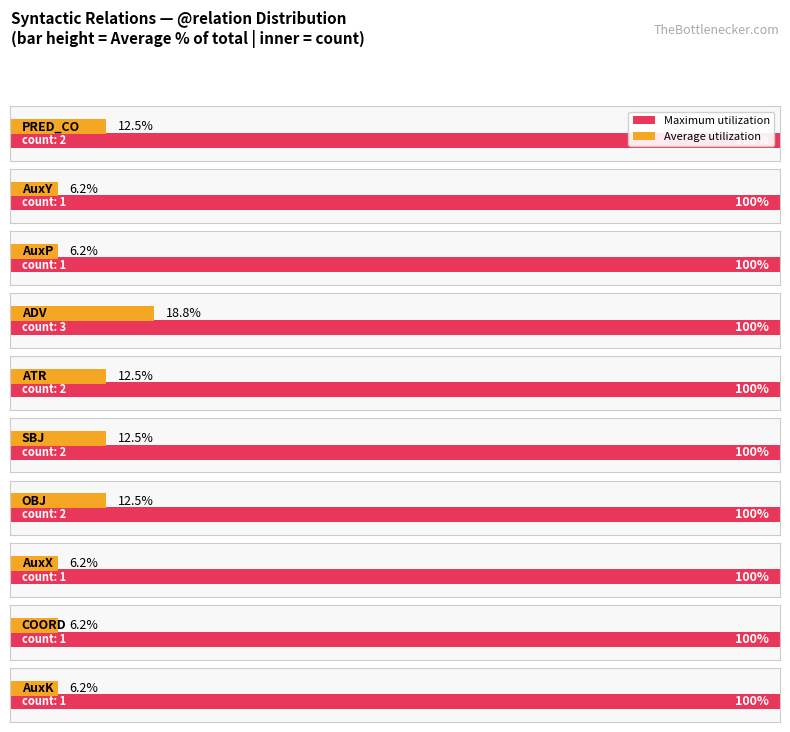

What is the difference between the second highest and minimum values?

1